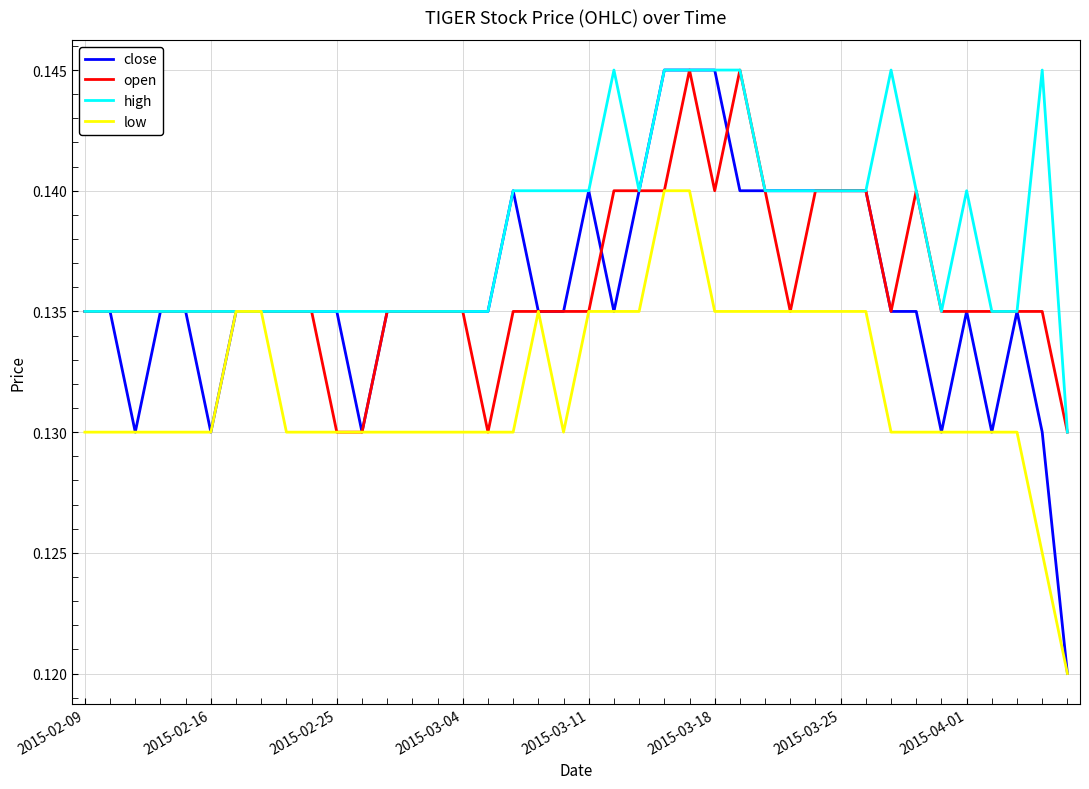

Which series has the widest spread of values?

close